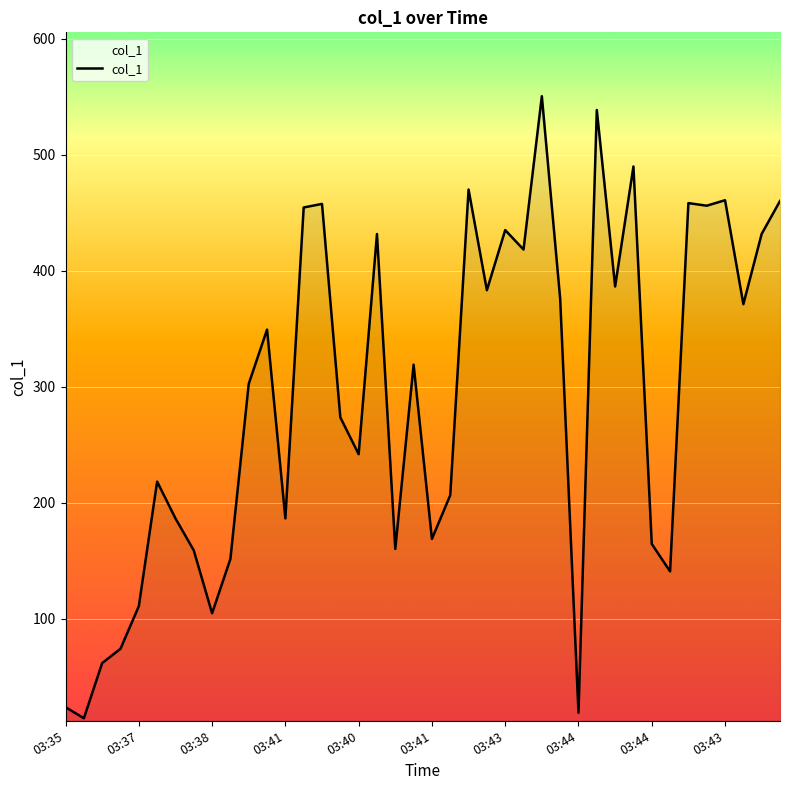

Count the number of data series in this chart.

1